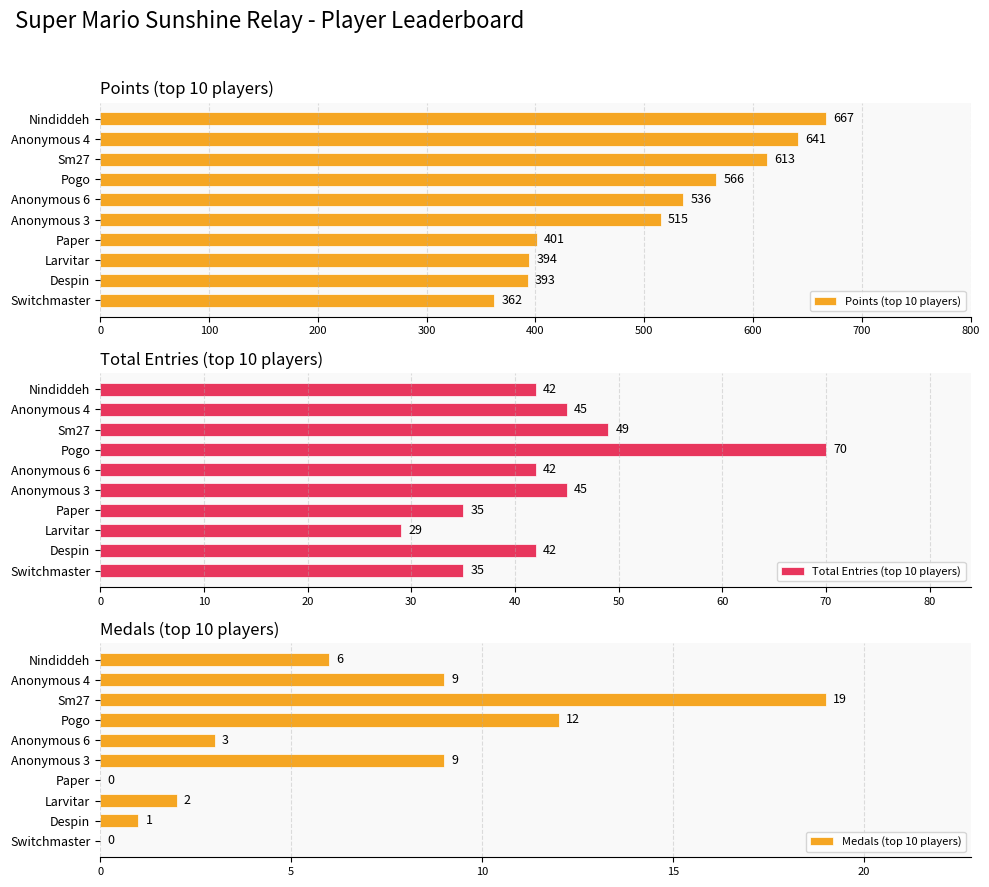

List the labels in order of Points (top 10 players) value, largest first.

Nindiddeh, Anonymous 4, Sm27, Pogo, Anonymous 6, Anonymous 3, Paper, Larvitar, Despin, Switchmaster